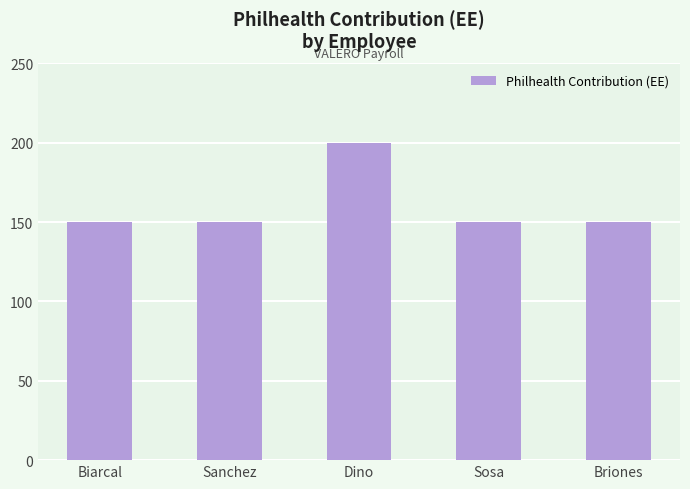

What is the change in value from Dino to Sosa?

-50